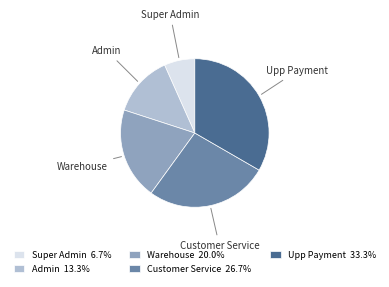

Is there any slice that represents more than half of the pie?

No